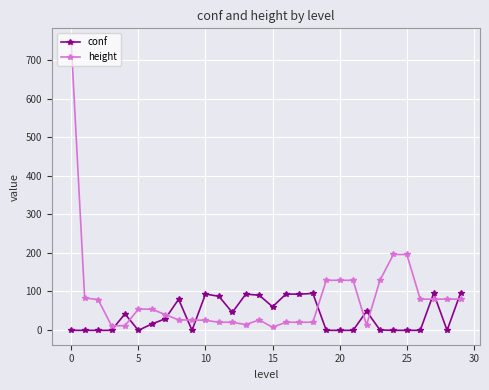

True or false: conf and height cross at least once.

True